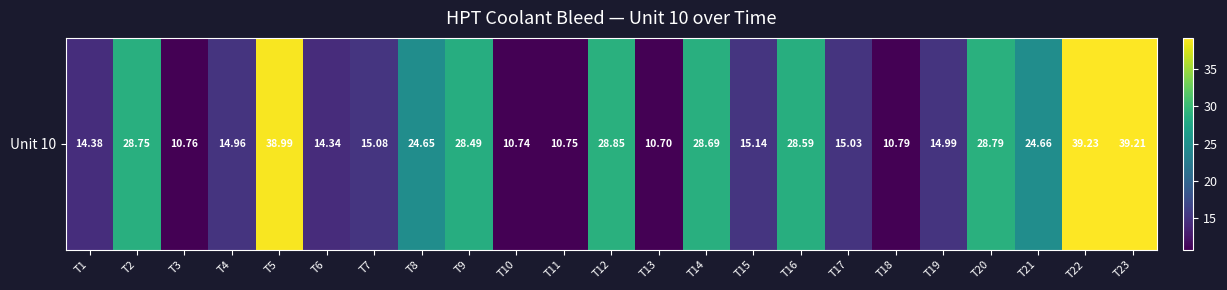

How many values are below 15?

9